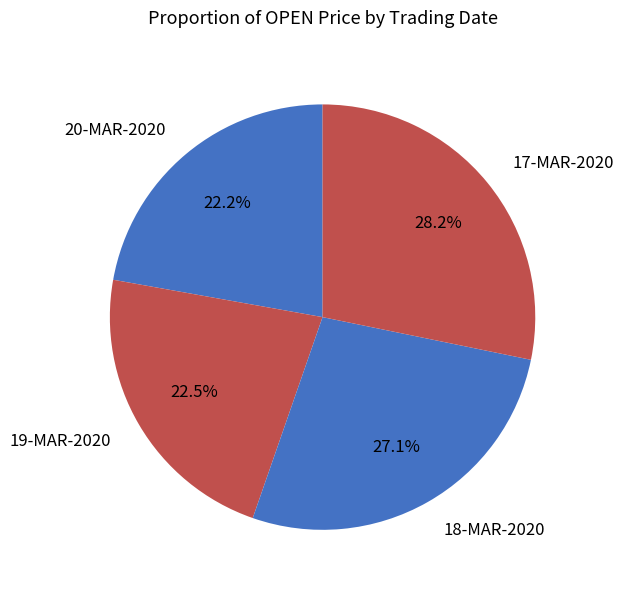

True or false: 20-MAR-2020 accounts for 15% of the total.

False